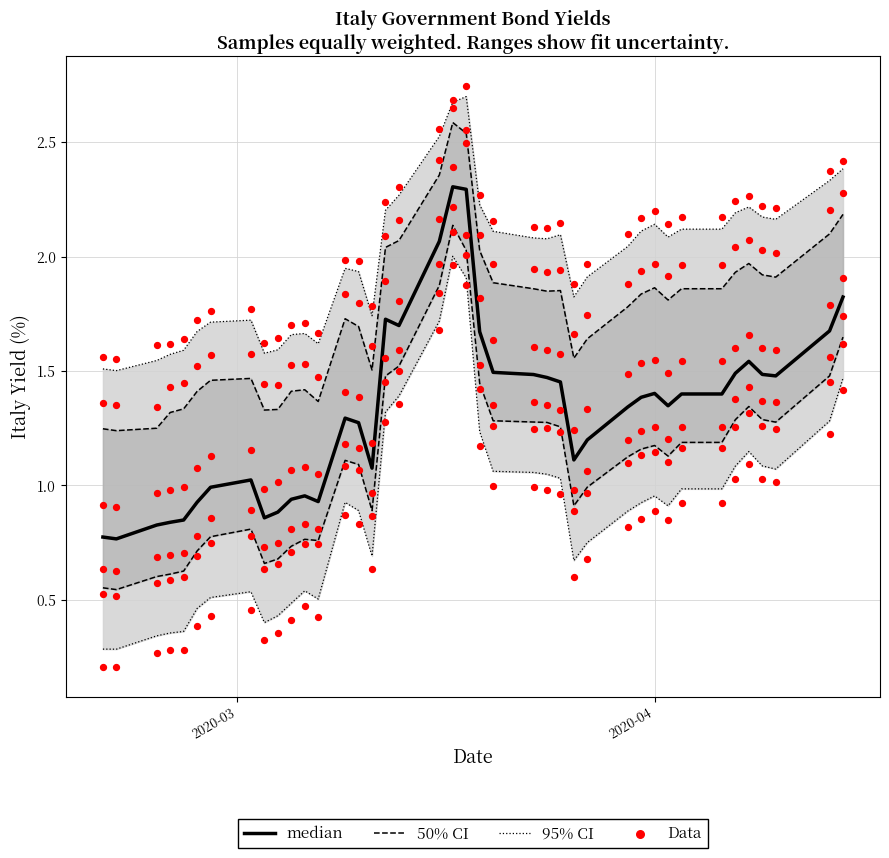

Is the value of 50% CI at 31 greater than the value of median at 39?

No